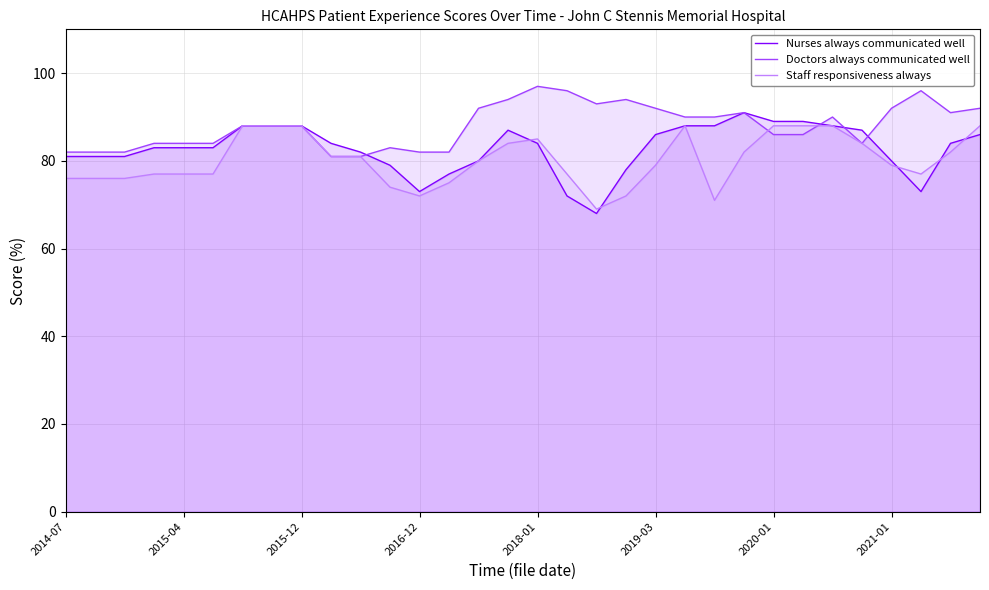

What is the value of the Nurses always communicated well point at the 18th from the left?

72